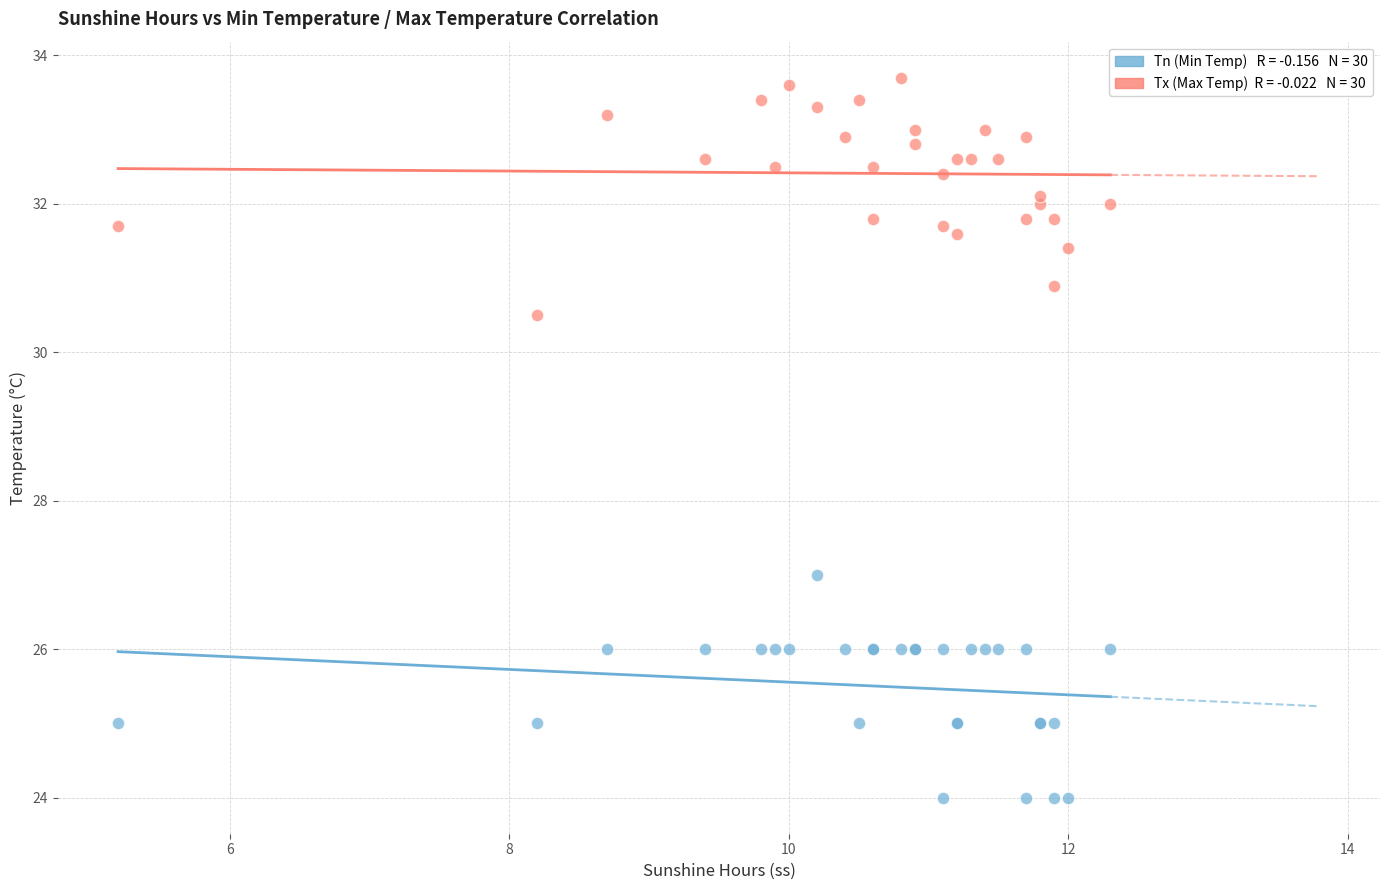

Across all series, what Y value is closest to 28?

27.0